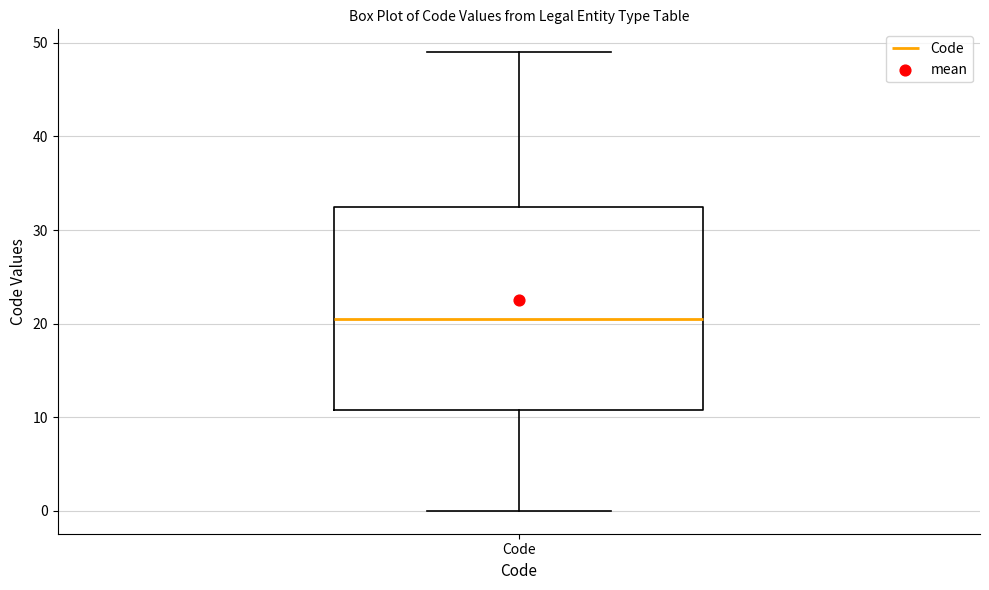

Read this box plot against the y-axis: the position of the median line, the range covered by the box, and the ends of both whiskers. The values are not printed on the chart, so give them approximately, as read against the axis.

median 21, box 11 to 33, whiskers 0 to 49